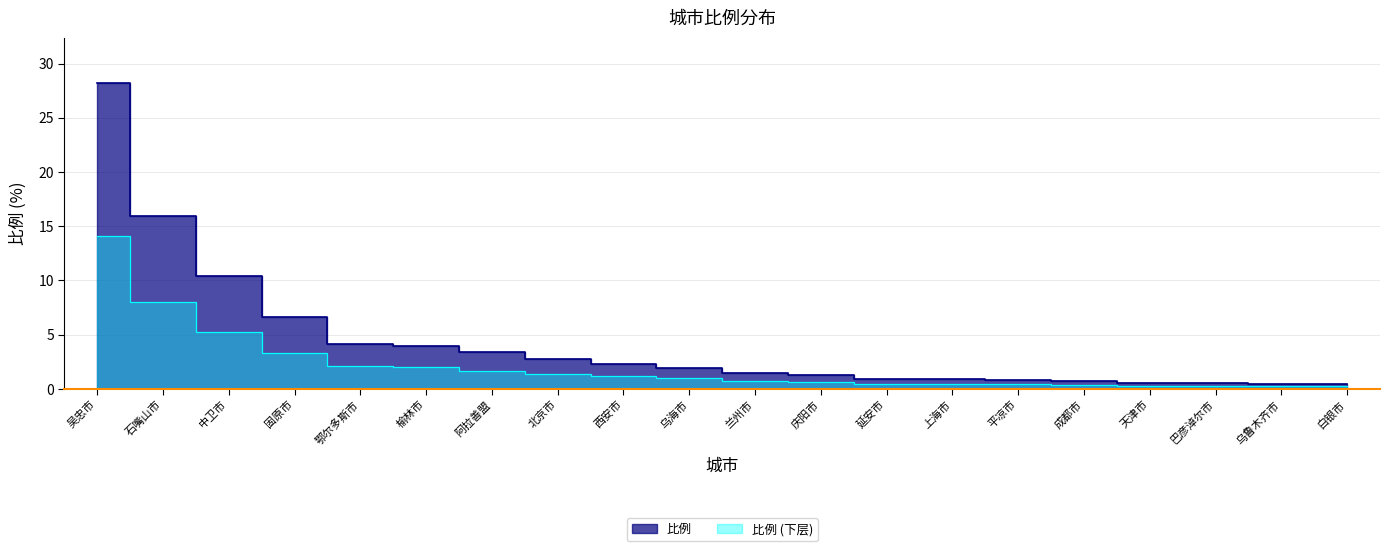

Does the chart display data point markers on the line(s)?

No